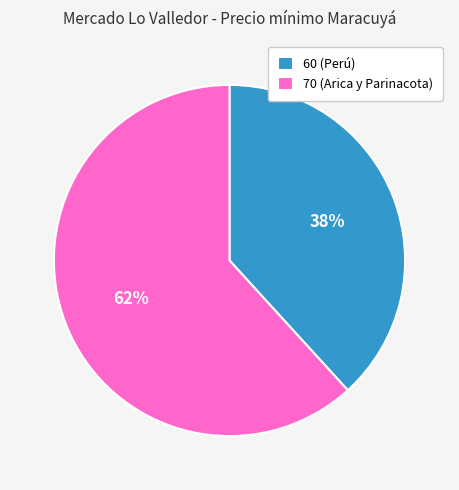

Which has a higher value, 70 (Arica y Parinacota) or 60 (Perú)?

70 (Arica y Parinacota)